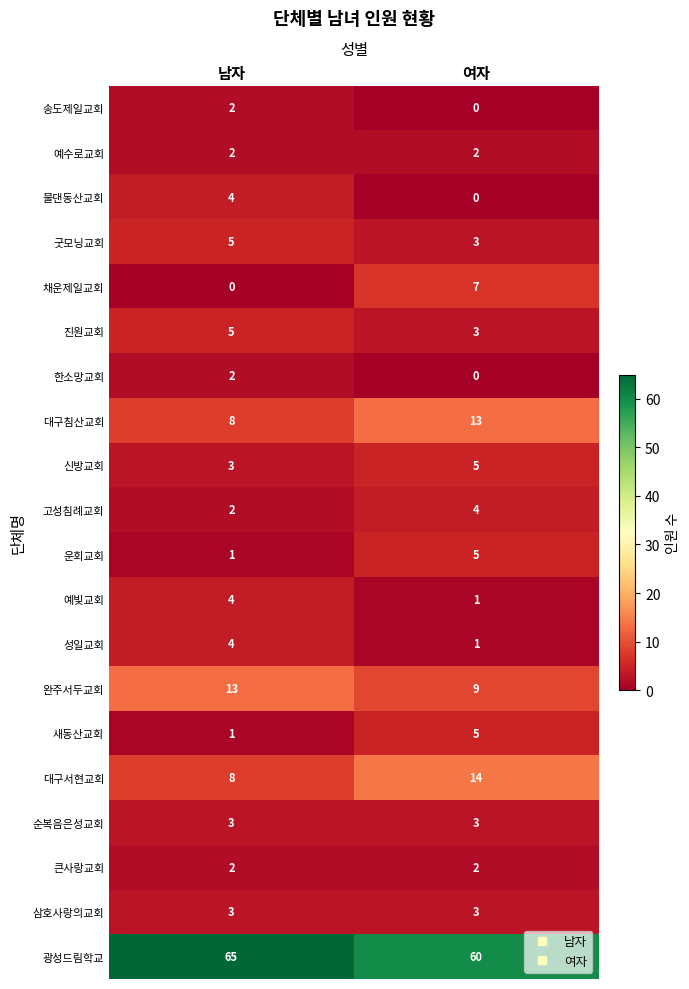

Is it true that 진원교회 equals 5 at 남자?

True